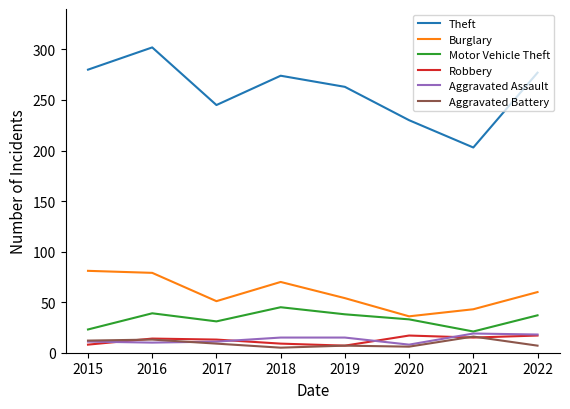

Is it true that Burglary equals 30 at 2019?

False